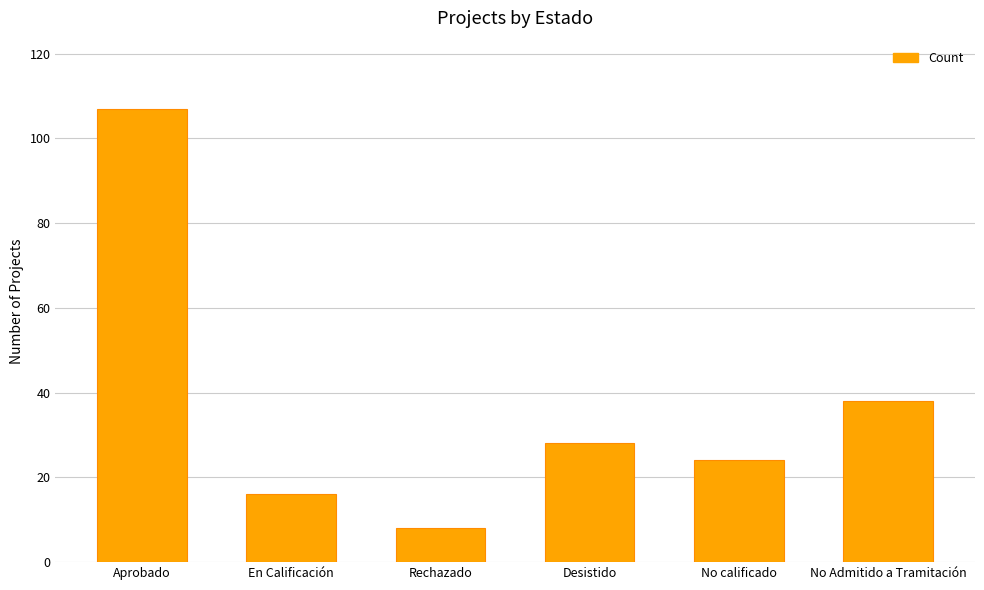

The value at En Calificación is 16. True or false?

True